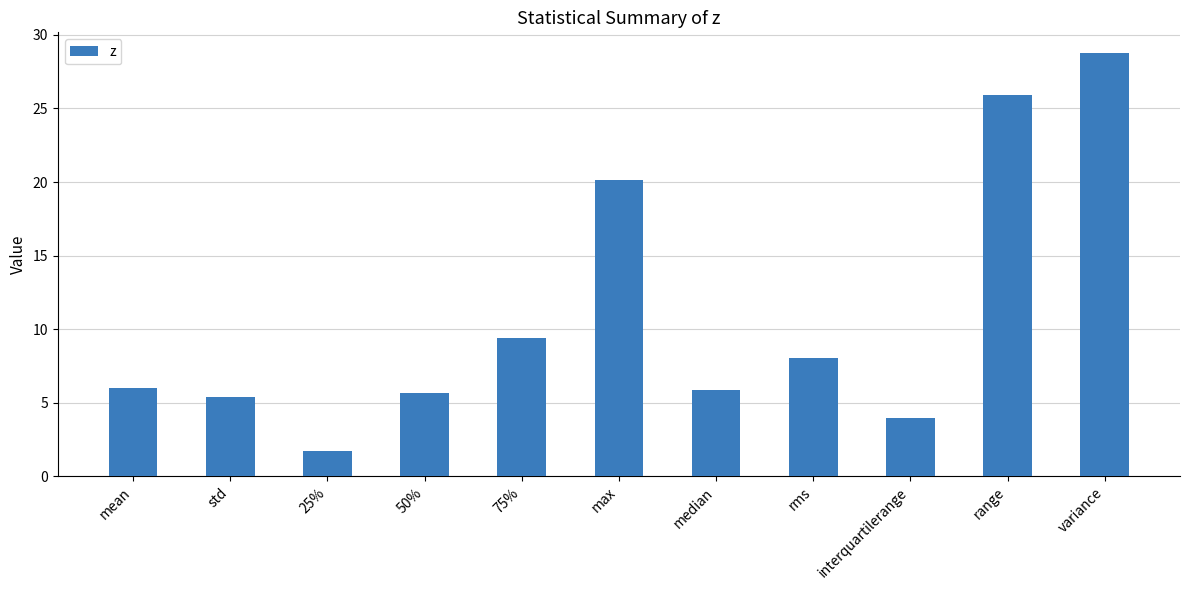

At which category does the chart reach its peak across all series?

variance